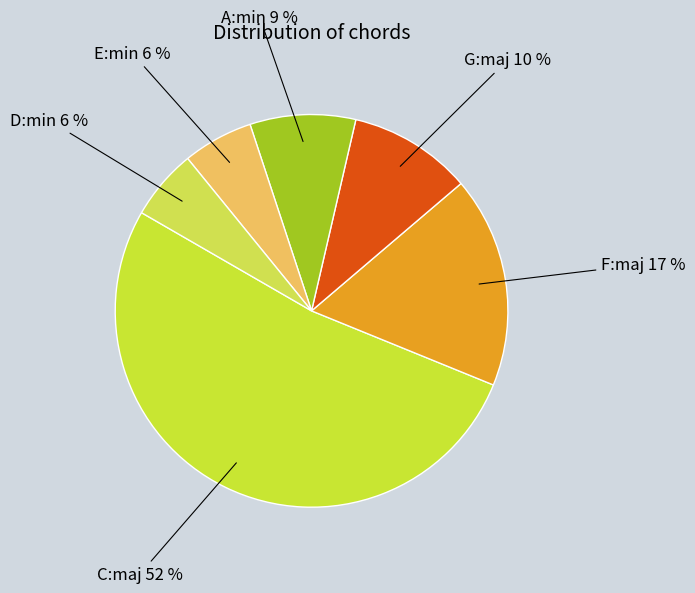

Approximately how many times larger is the value at A:min compared to D:min?

1.5